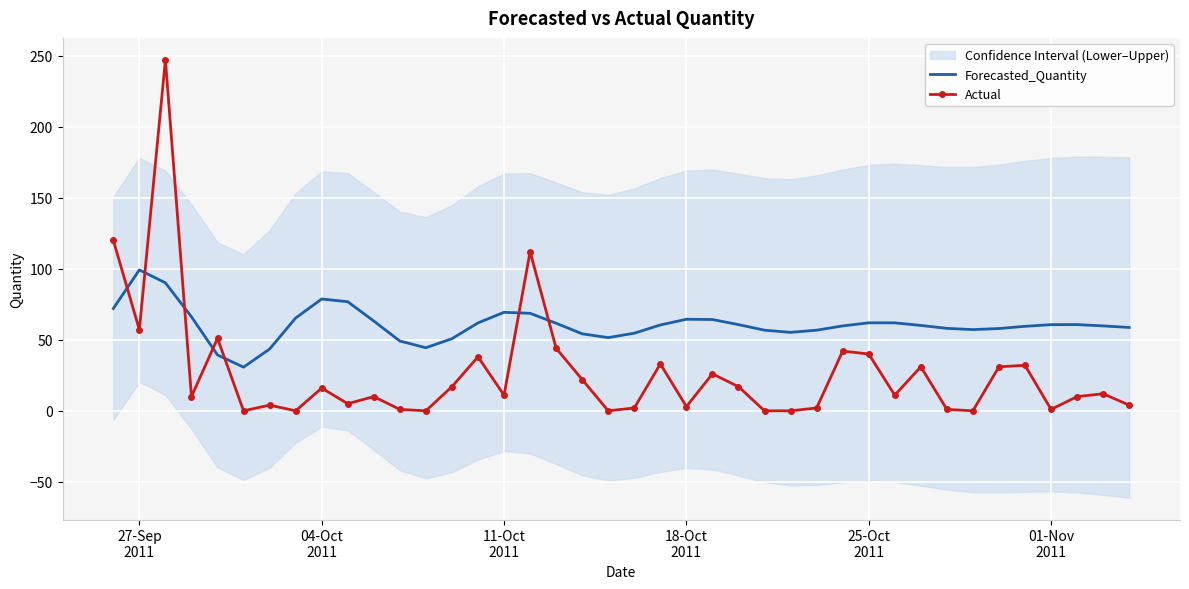

True or false: Forecasted_Quantity and Actual cross at least once.

True